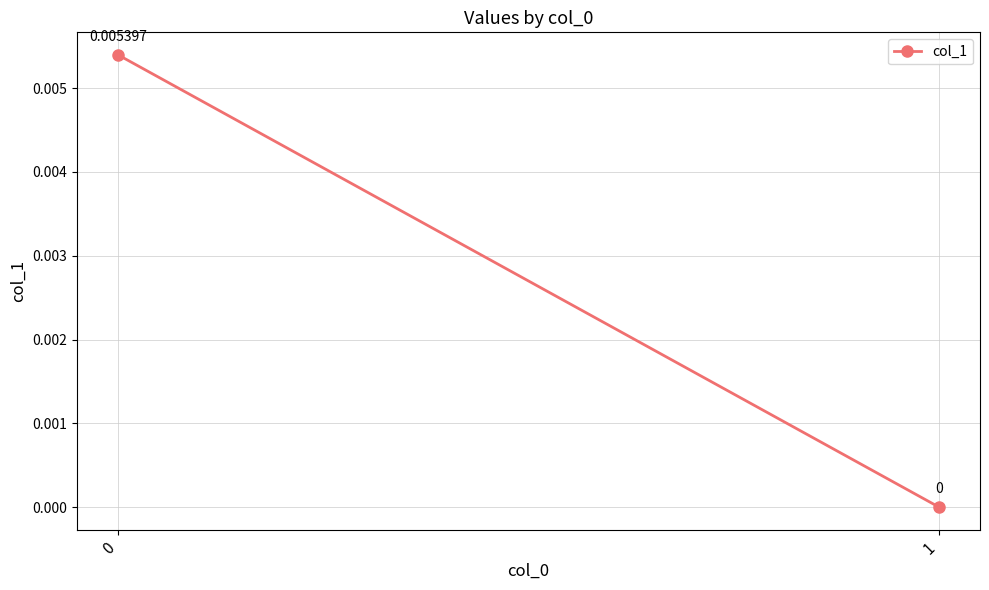

Rank the categories by value from highest to lowest.

0, 1